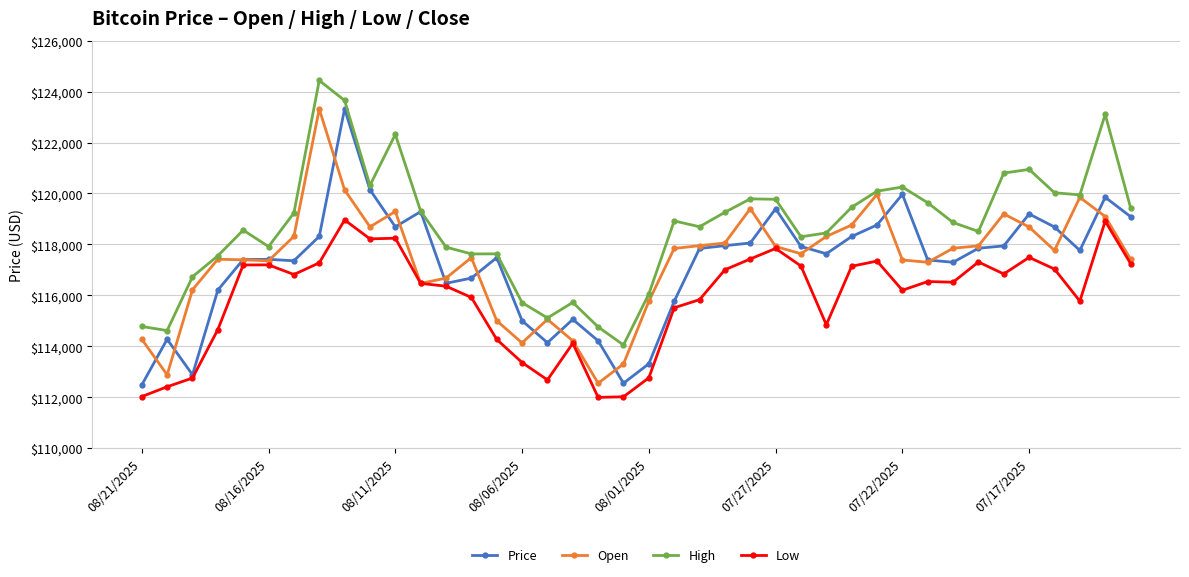

What is the minimum value for High?

114050.0